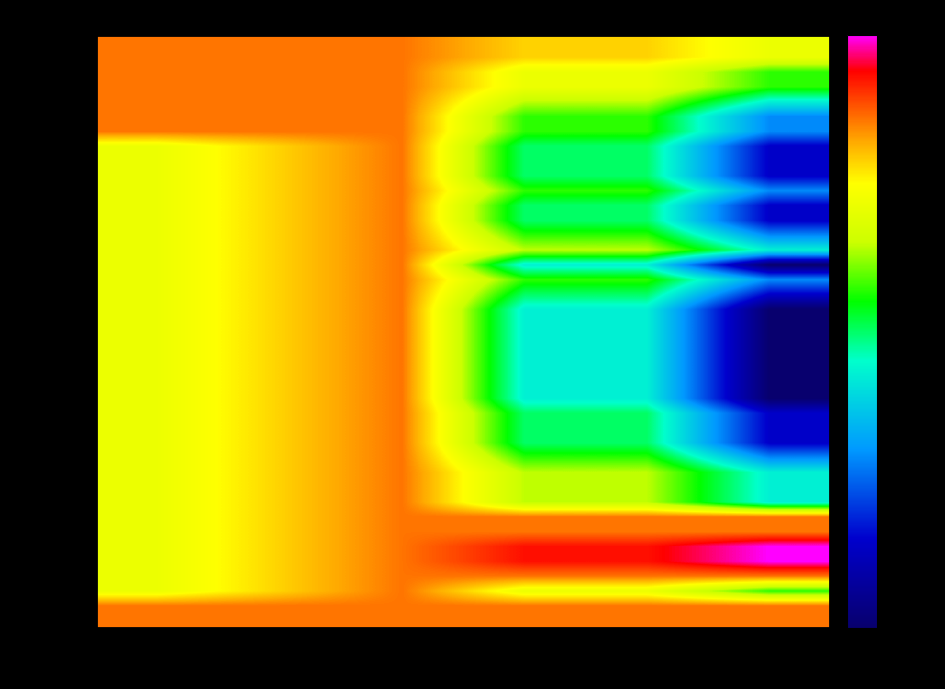

Which has a higher value, CH (norm) or BL?

CH (norm)